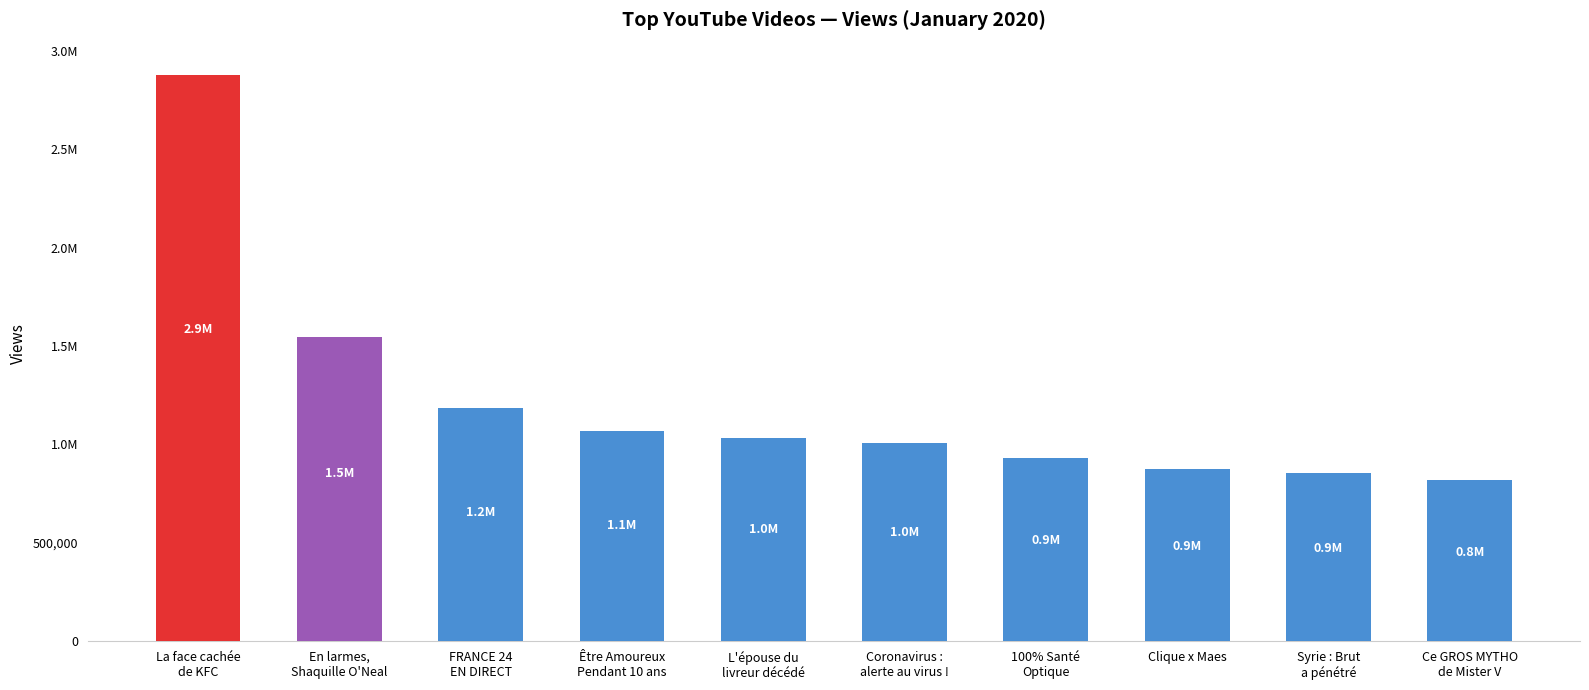

What is the average value?

1219643